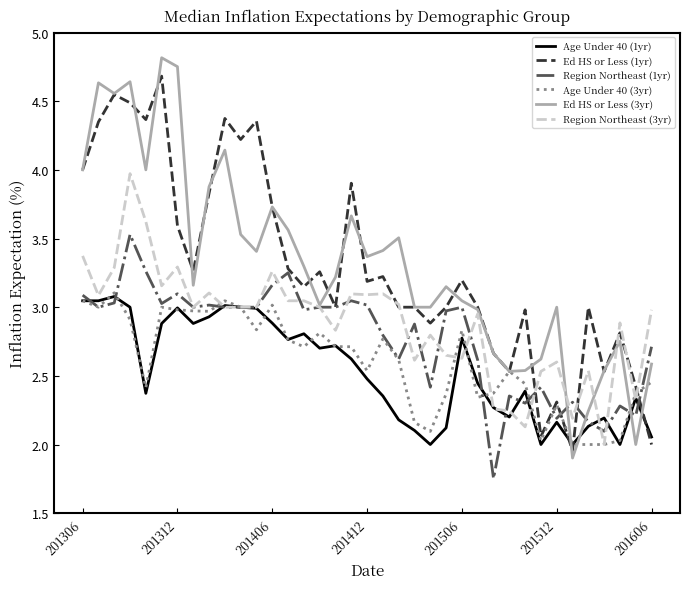

What is the maximum value for Region Northeast (3yr)?

4.0